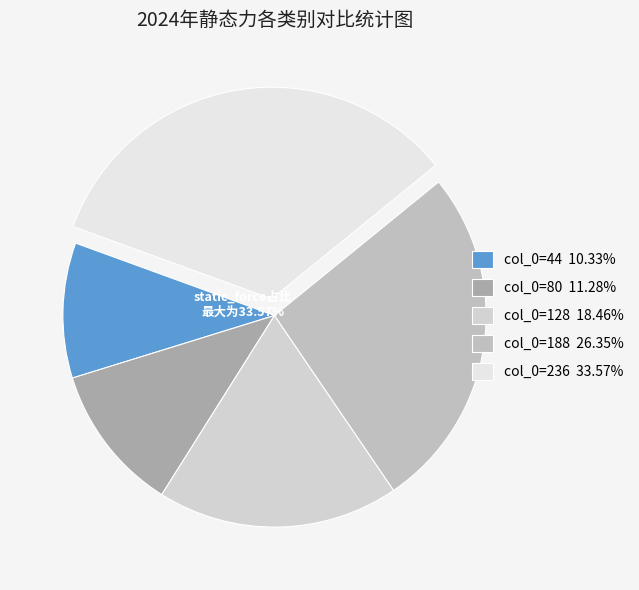

The 188 slice represents 26% of the pie. True or false?

True